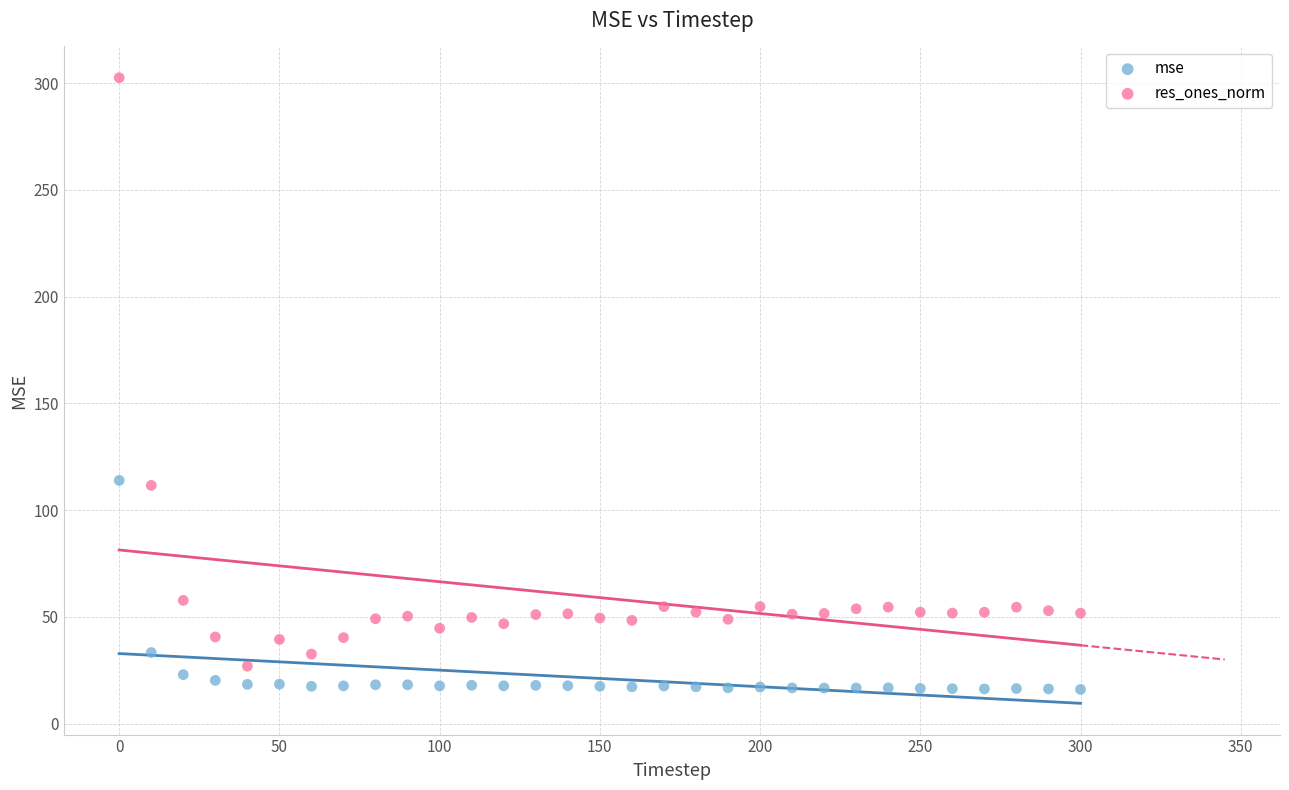

What is the X range (max minus min) for the scatter plot?

300.0